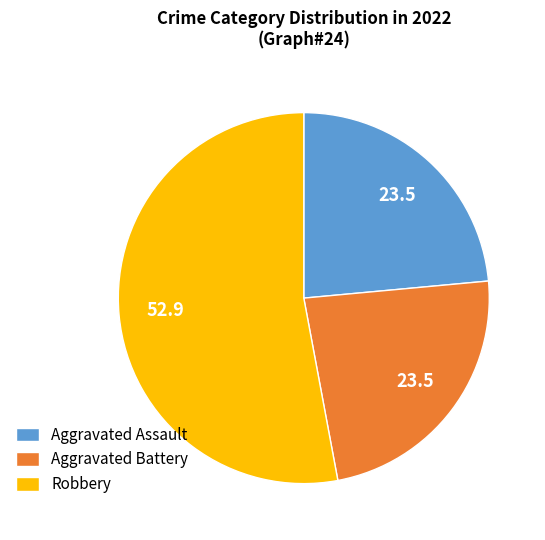

Is Robbery the majority of the pie?

Yes